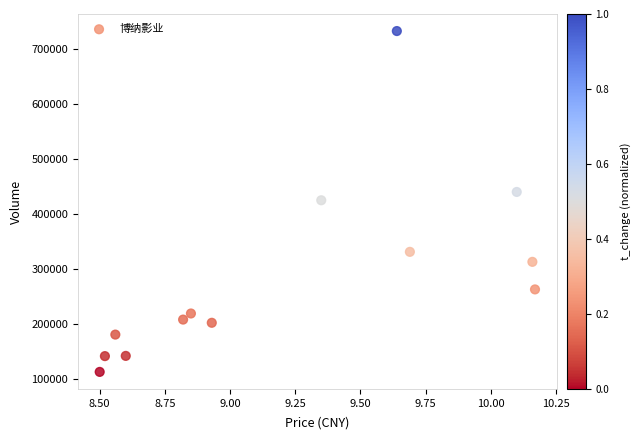

Count the number of points in this scatter plot.

13